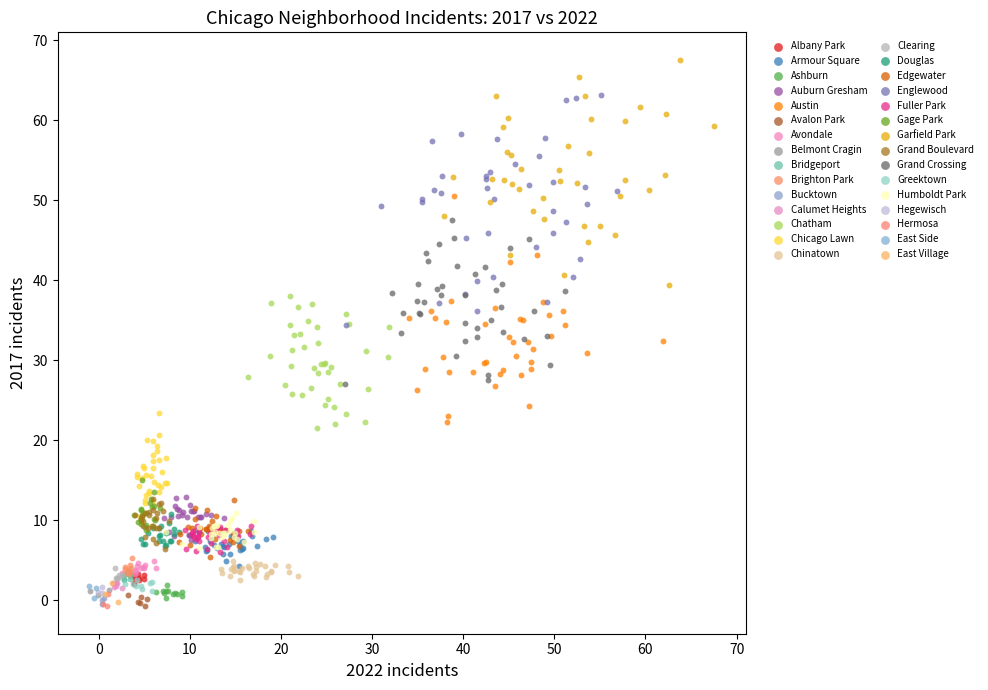

Which series contains the highest Y value?

Garfield Park